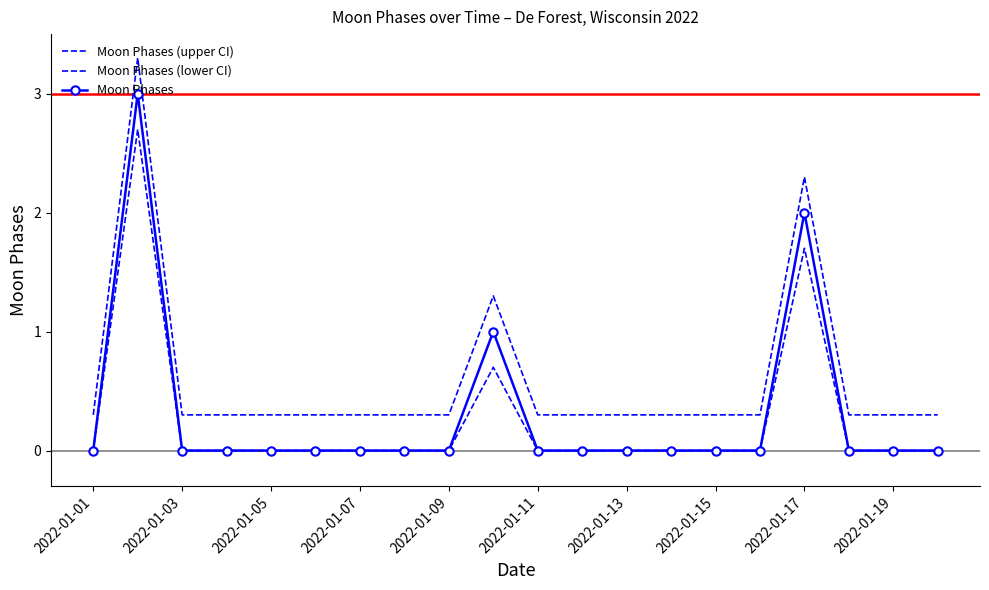

True or false: Moon Phases (upper CI) and Moon Phases (lower CI) cross at least once.

False